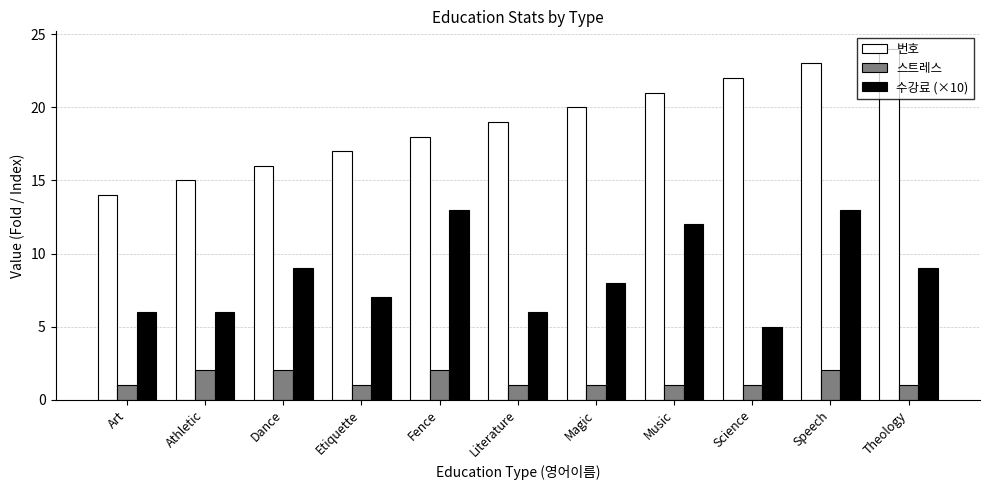

What position from the right is Magic?

5